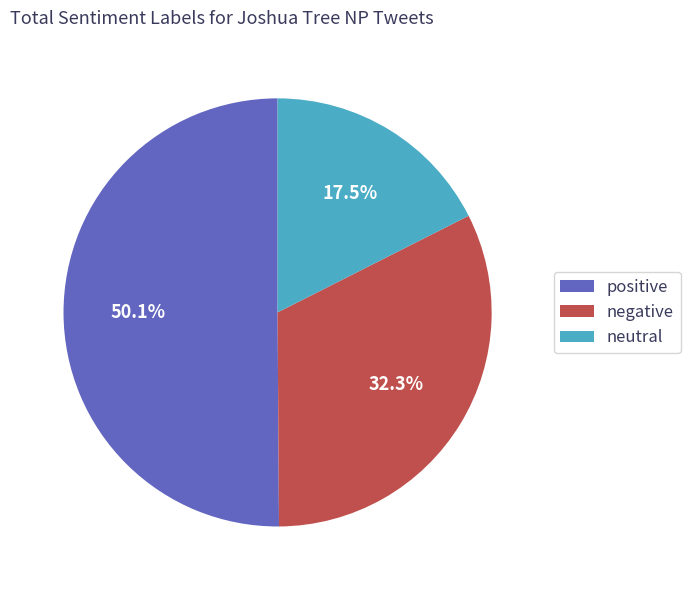

Which has a higher value, positive or neutral?

positive